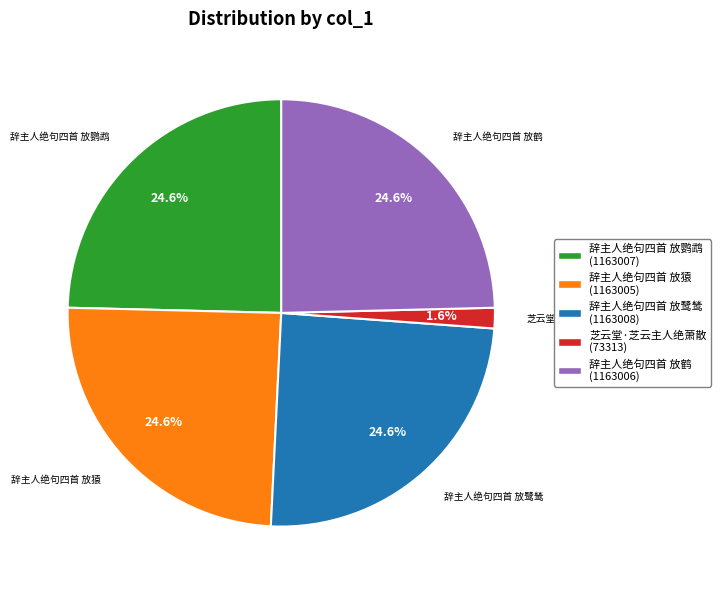

Count the number of slices in the pie.

5